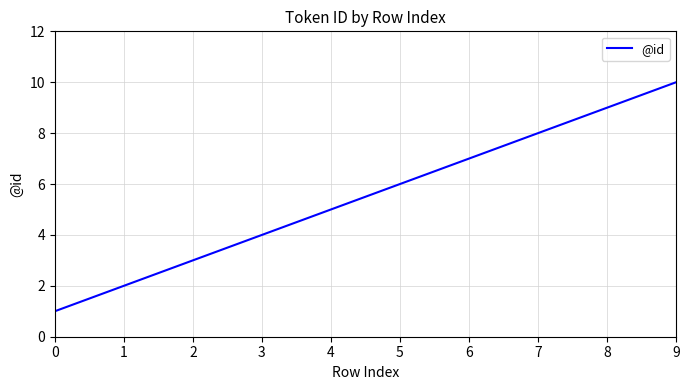

The value at 7 is 11. True or false?

False